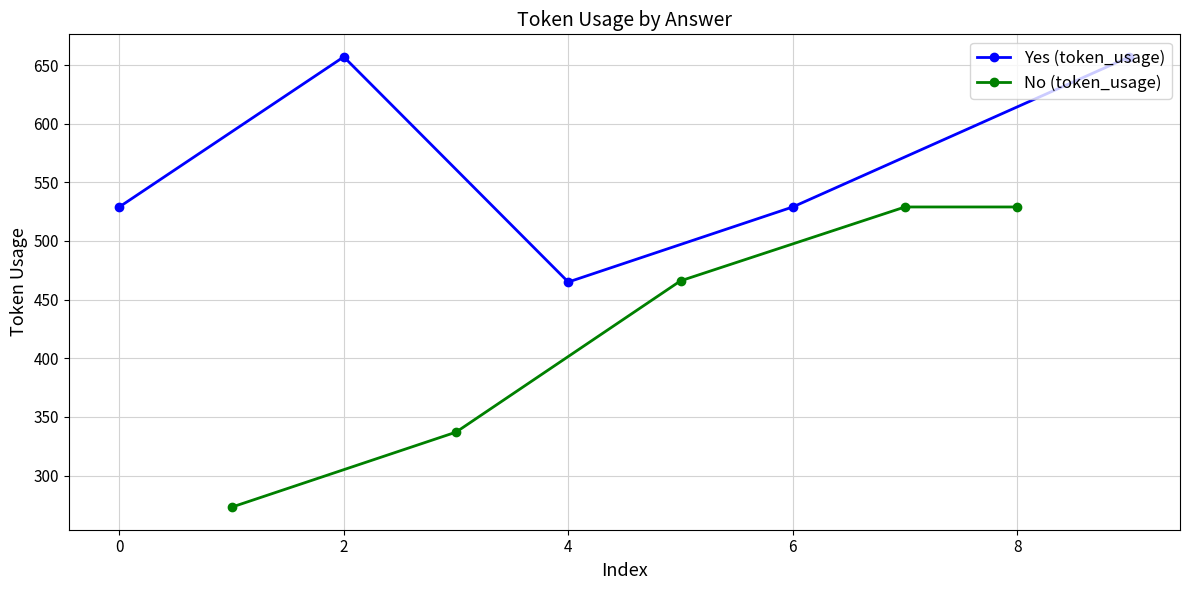

True or false: No (token_usage) and Yes (token_usage) intersect in this chart.

True